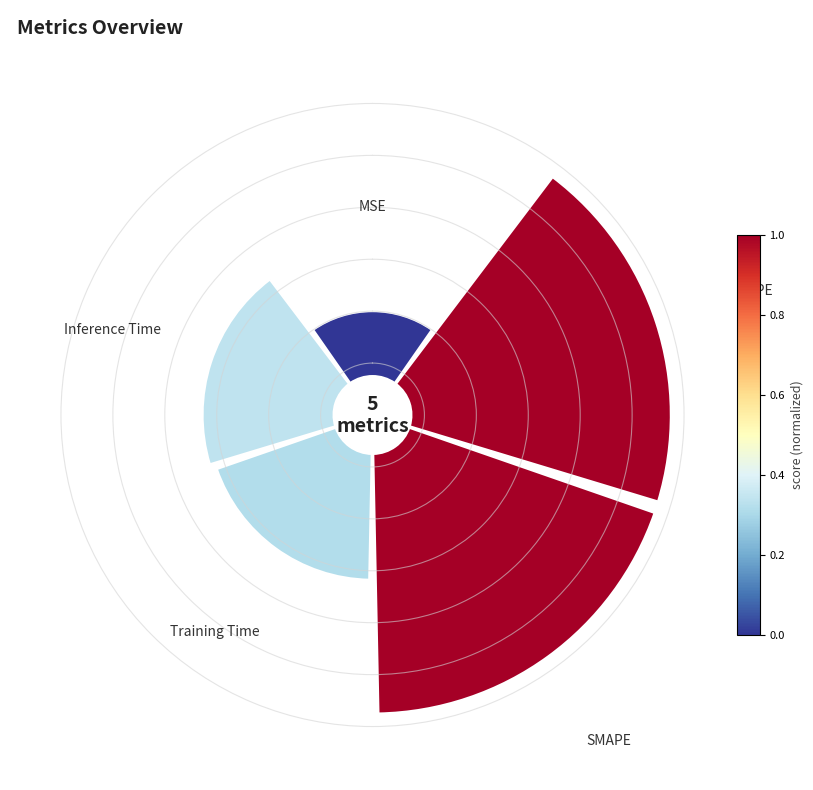

Which slice is the smallest?

MSE